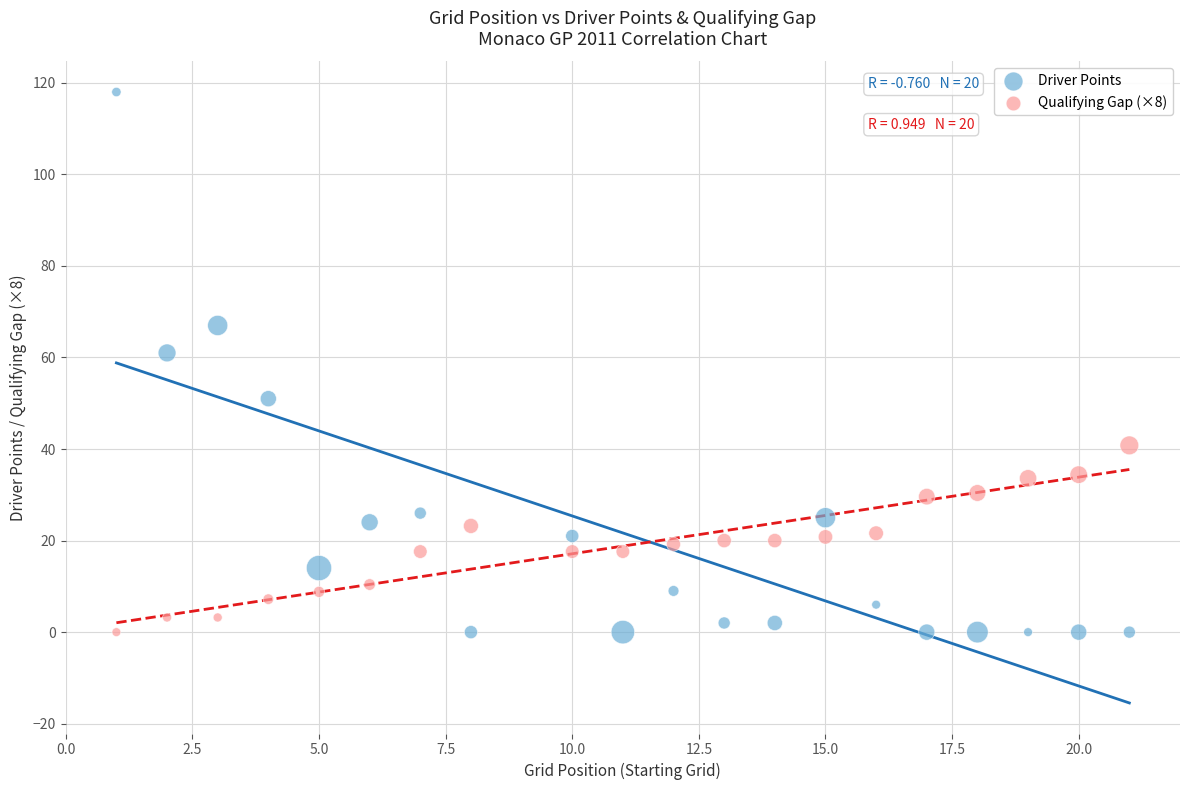

Which series reaches the maximum Y coordinate?

Driver Points